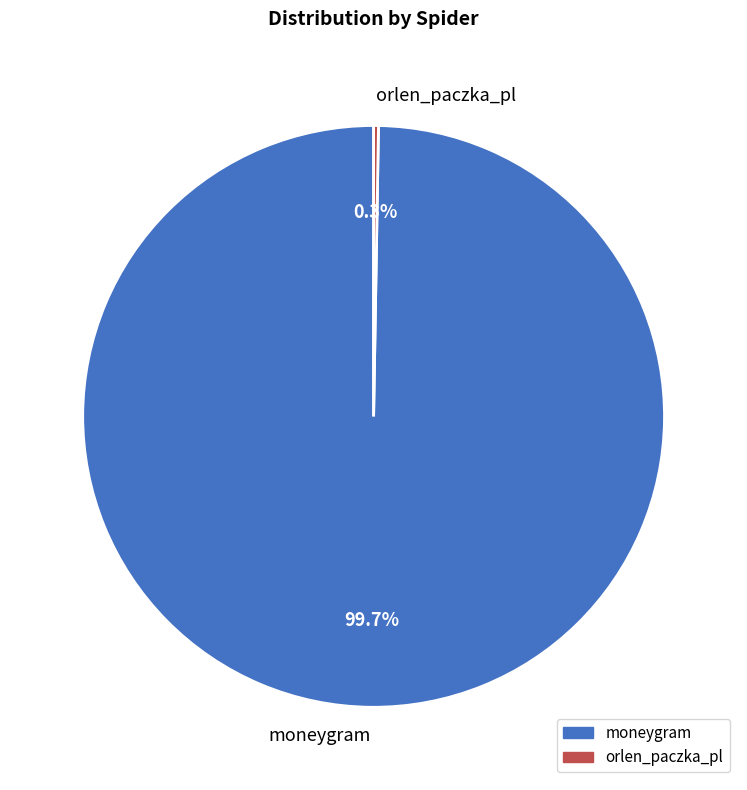

Which category has the biggest portion of the pie?

moneygram